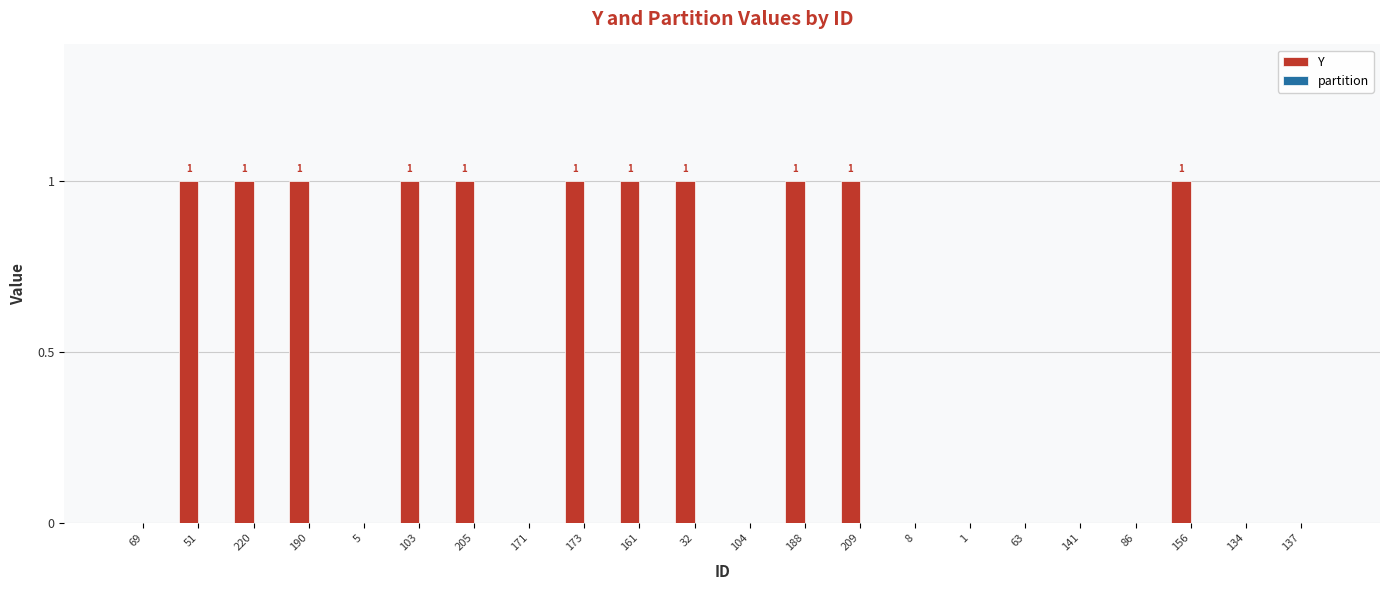

Between 1 and 190, which is larger?

190